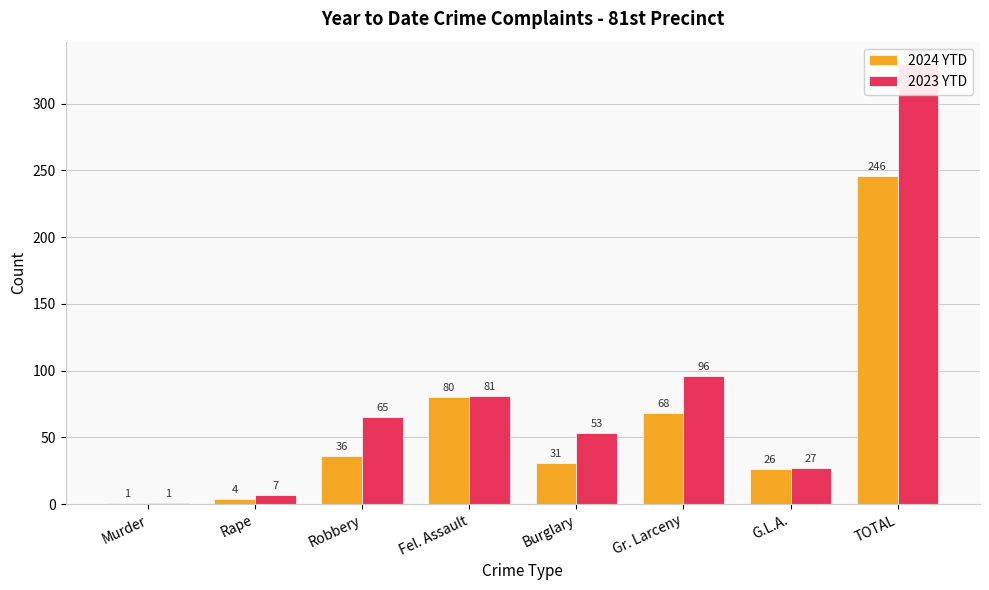

List the labels in order of 2023 YTD value, largest first.

TOTAL, Gr. Larceny, Fel. Assault, Robbery, Burglary, G.L.A., Rape, Murder